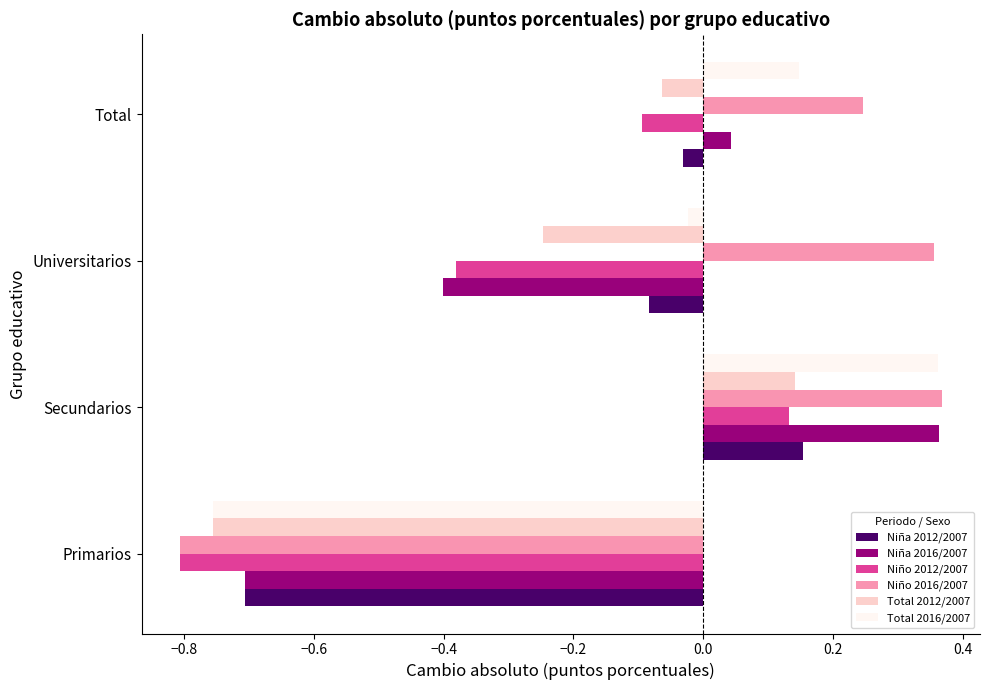

Which series has the largest total across all categories?

Niño 2016/2007